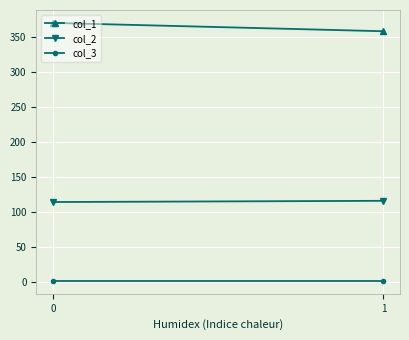

Reading left to right, what are all the values shown in this chart?

col_1: 0=370.0	1=358.1
col_2: 0=113.8	1=115.6
col_3: 0=1.0	1=1.0